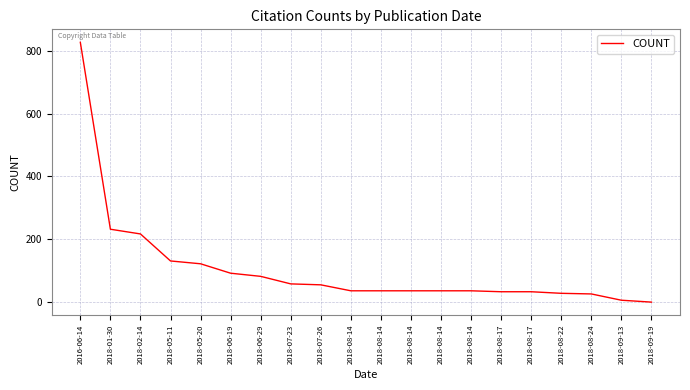

What is the difference between the maximum and second lowest values?

821